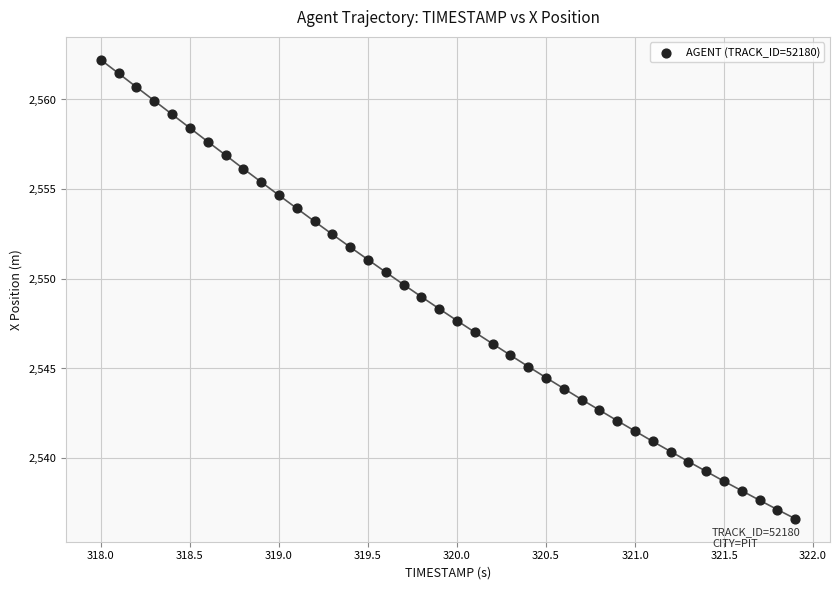

What is the range of X values (max minus min)?

3.9